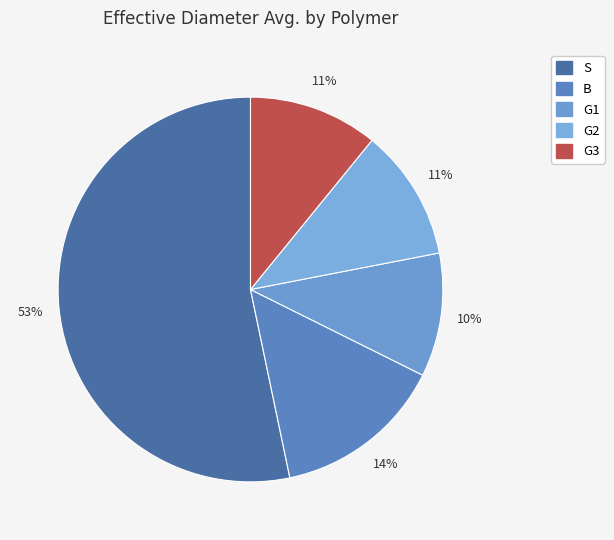

Do G3 and B together represent more than half of the pie?

No